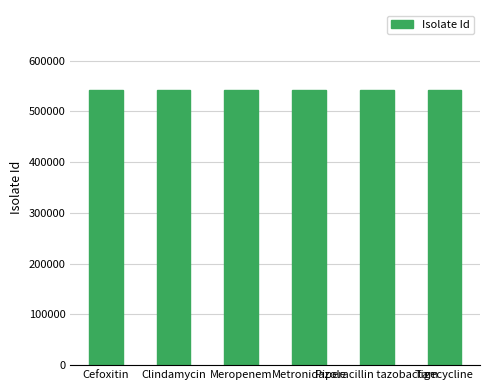

How many data points does each series have?

6